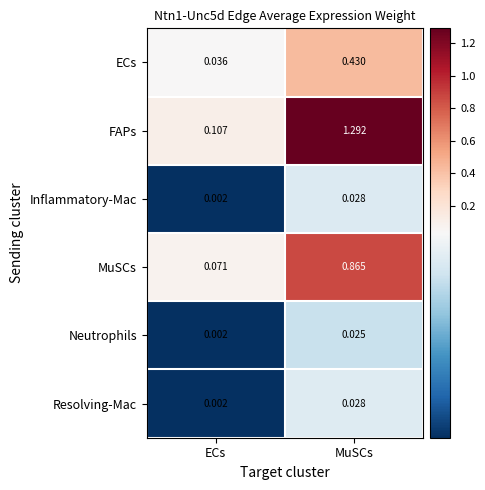

At which label is Neutrophils closest to 0?

ECs